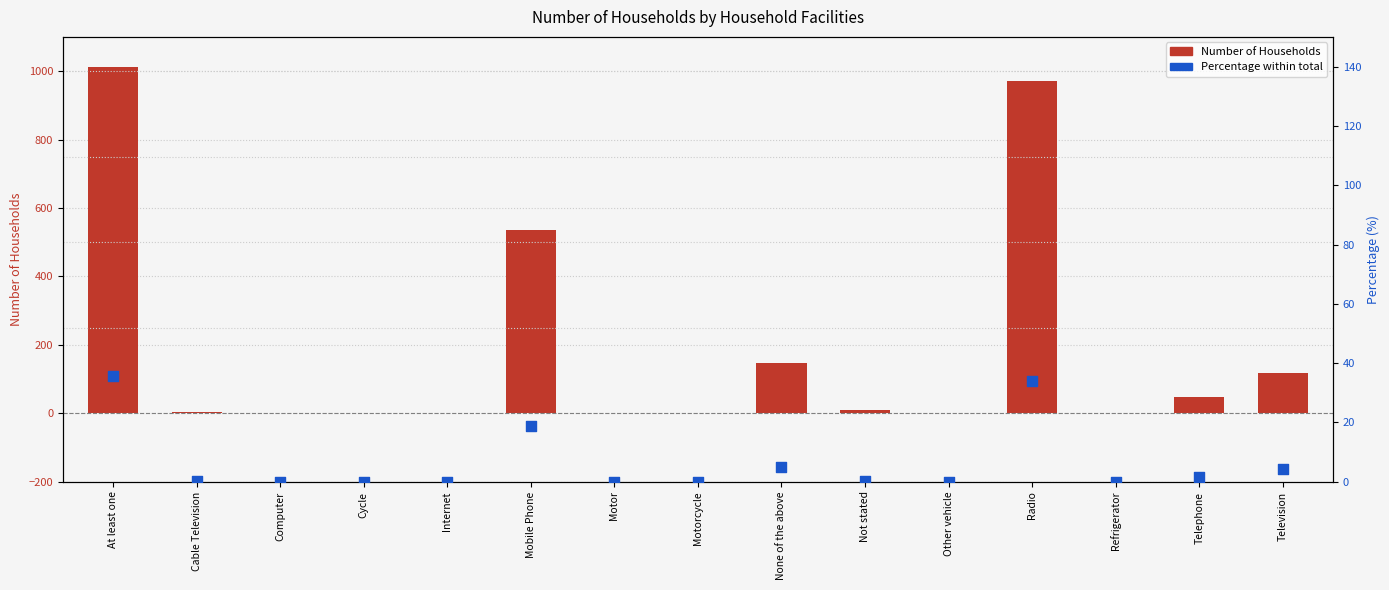

Which series contains the lowest Y value?

Number of Households